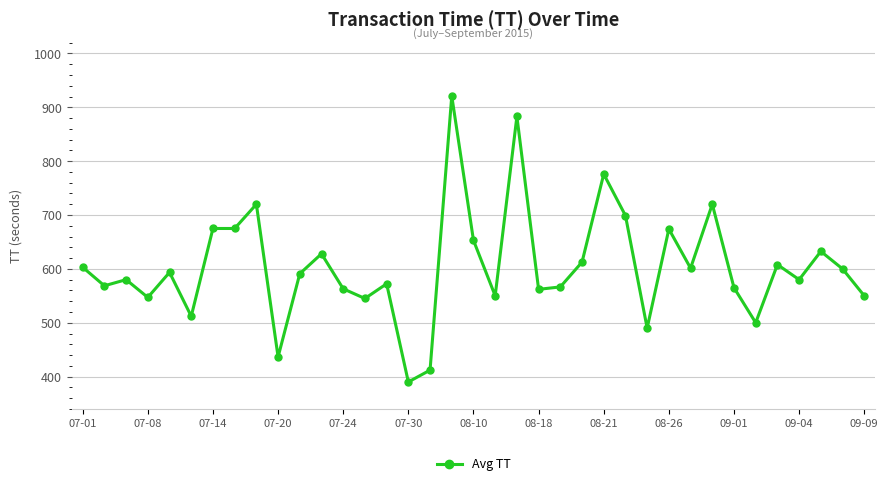

What is the sum of all values?

22355.7